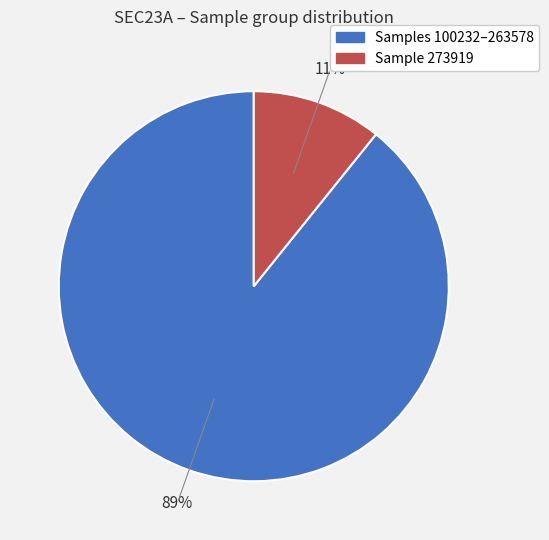

Is there a majority slice in this chart?

Yes